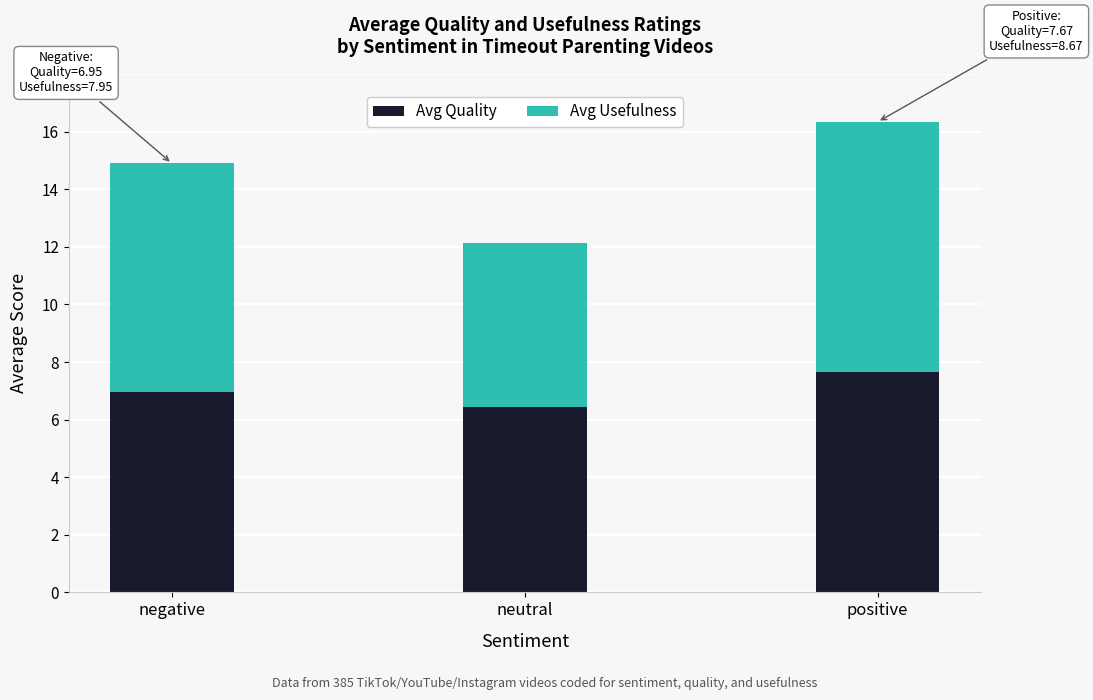

What is the difference between the Avg Quality values at positive and neutral?

1.2